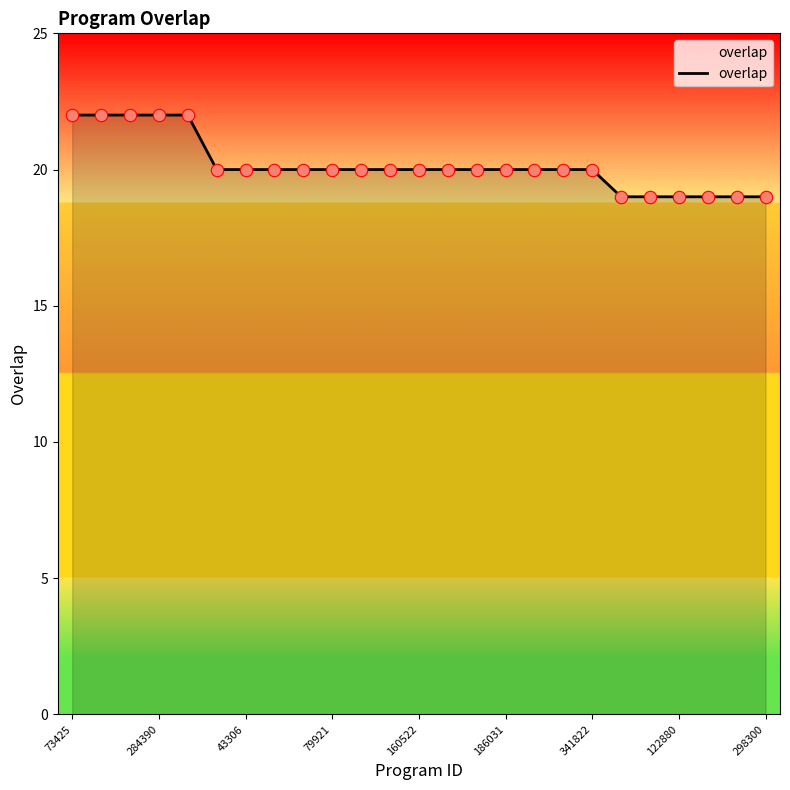

What is the difference between the maximum and minimum values?

3